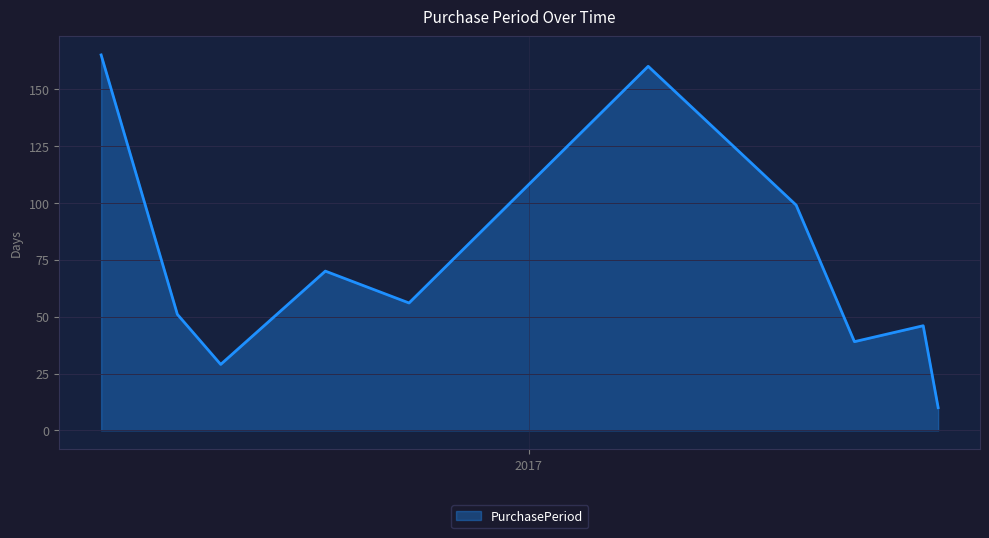

Reading left to right, list all the values displayed in this chart.

165	51	29	70	56	160	99	39	46	10